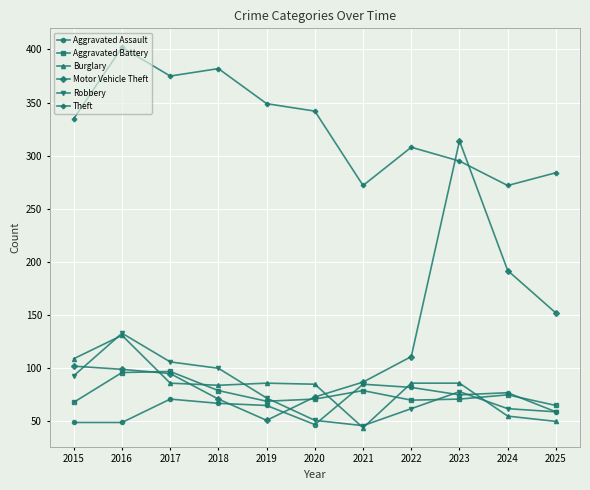

The Motor Vehicle Theft series shows 314 at 2023. True or false?

True